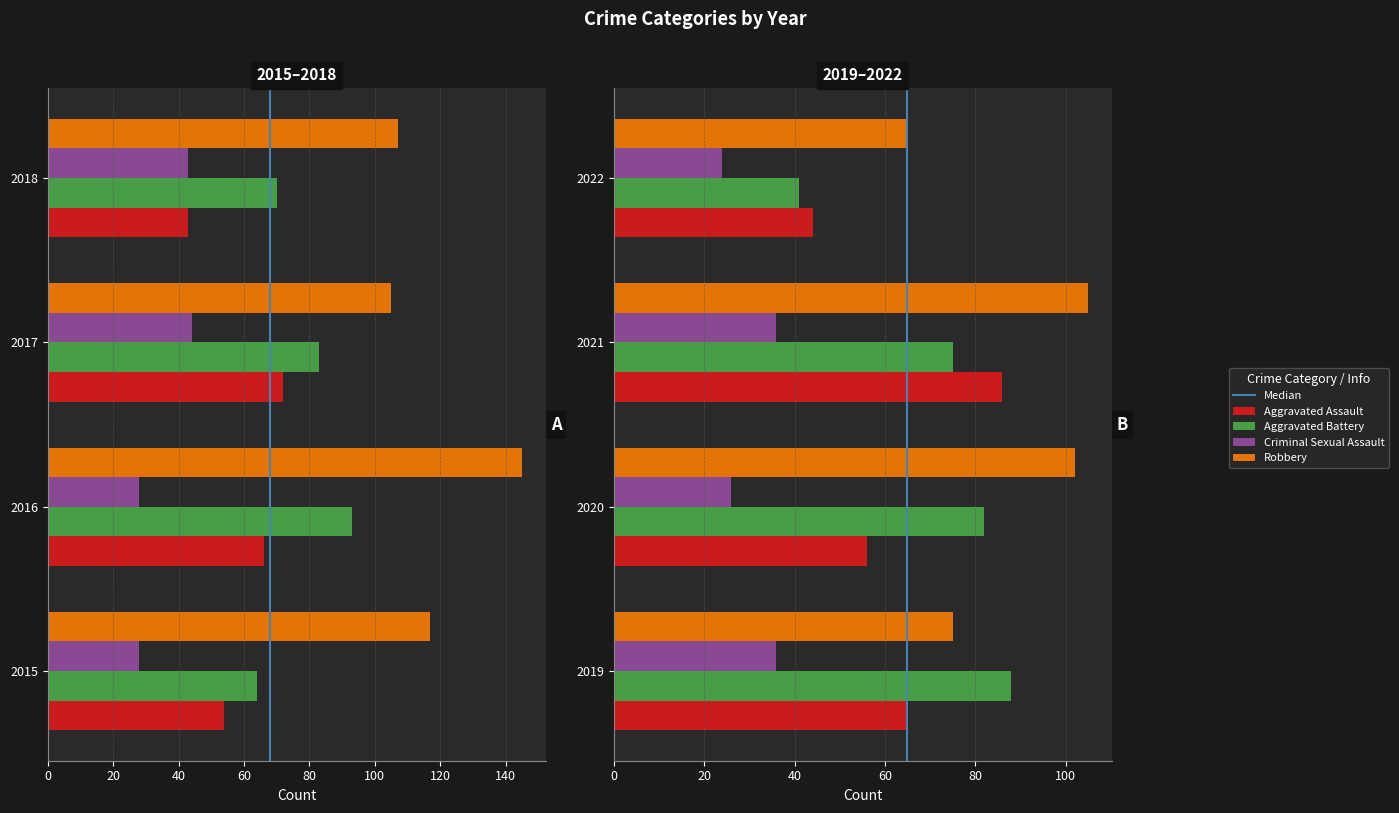

How many groups of bars are there?

8